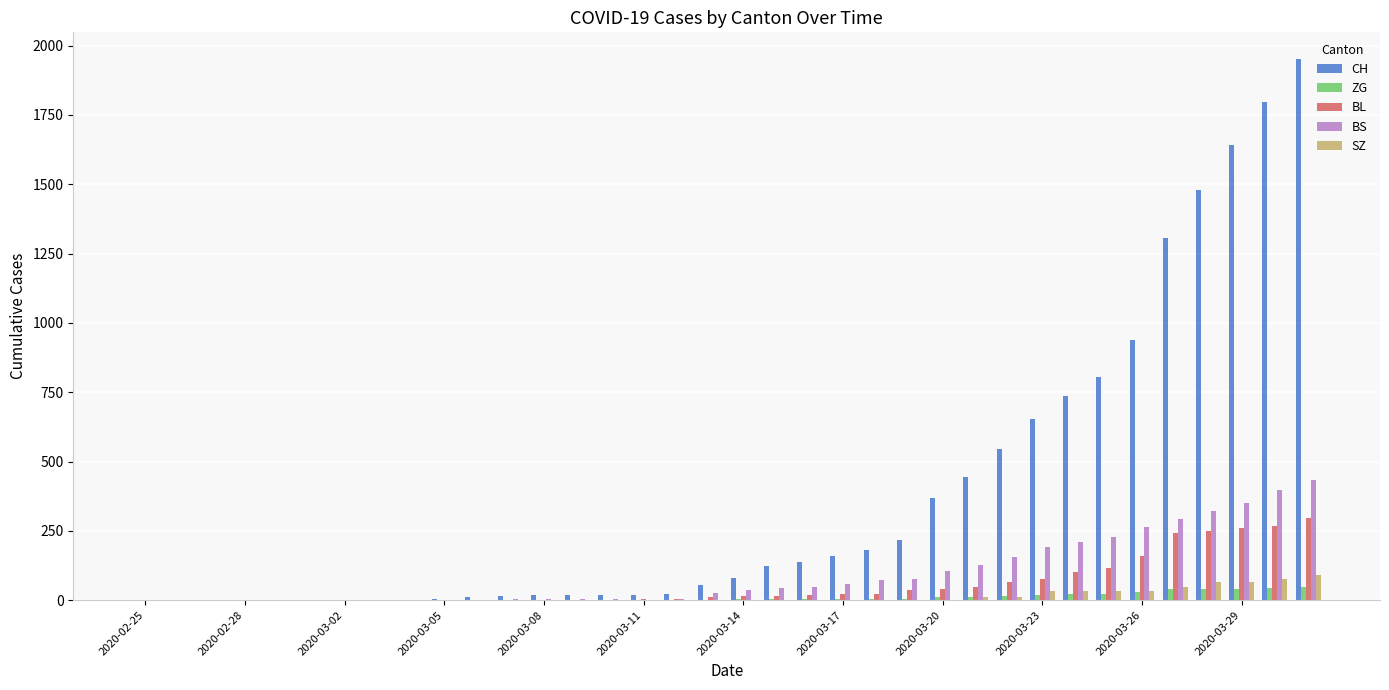

What are all the series names shown in the legend?

CH, ZG, BL, BS, SZ